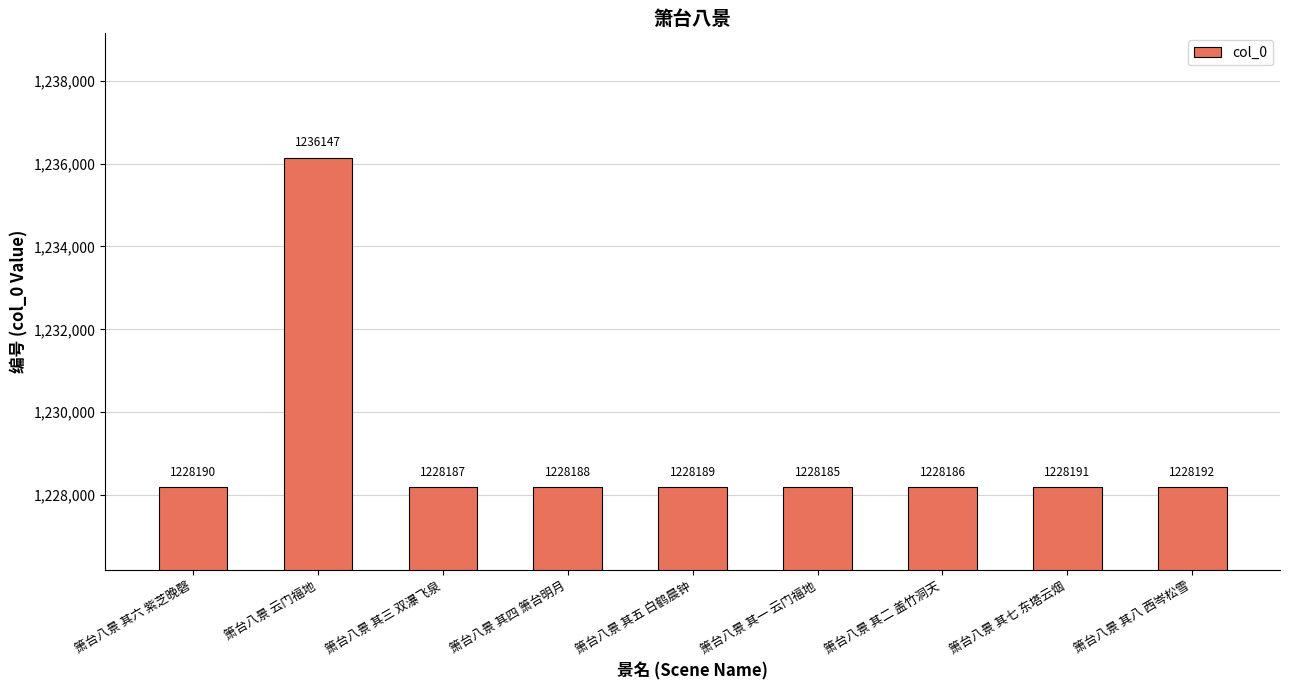

What is the label of the 9th bar from the right?

箫台八景 其六 紫芝晚磬